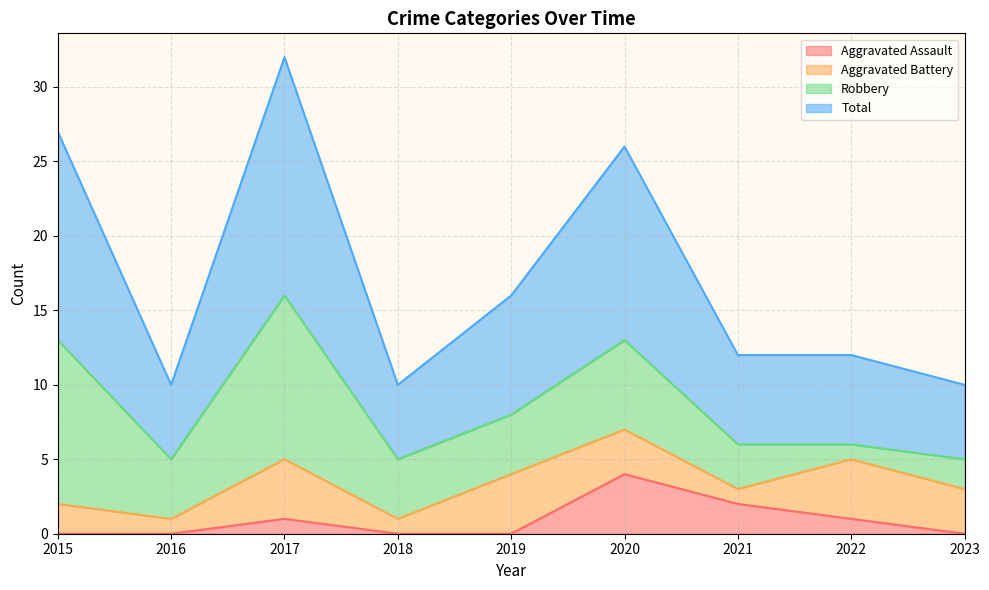

Which category has the highest value in the Aggravated Assault series?

2020